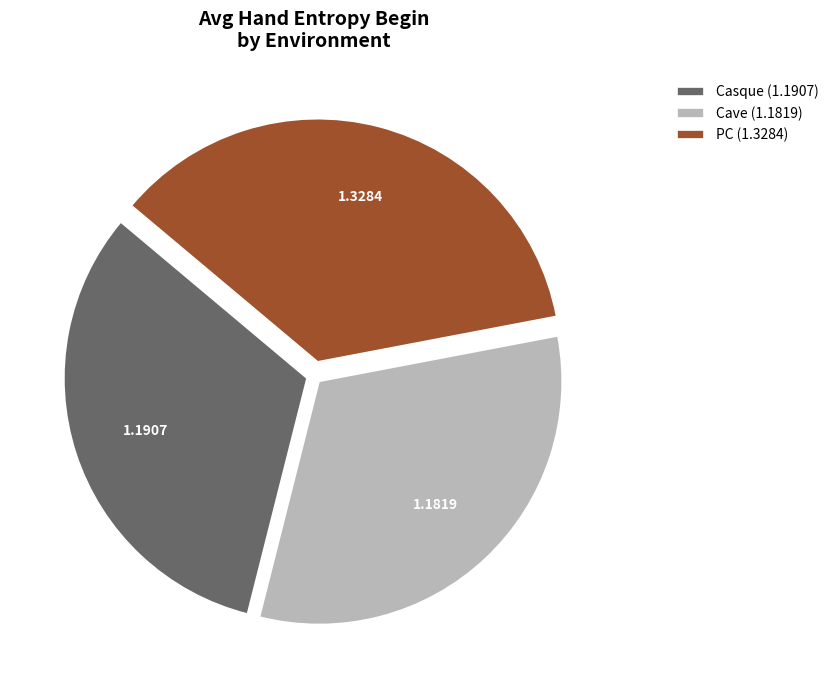

Is the sum of Casque and PC greater than half?

Yes